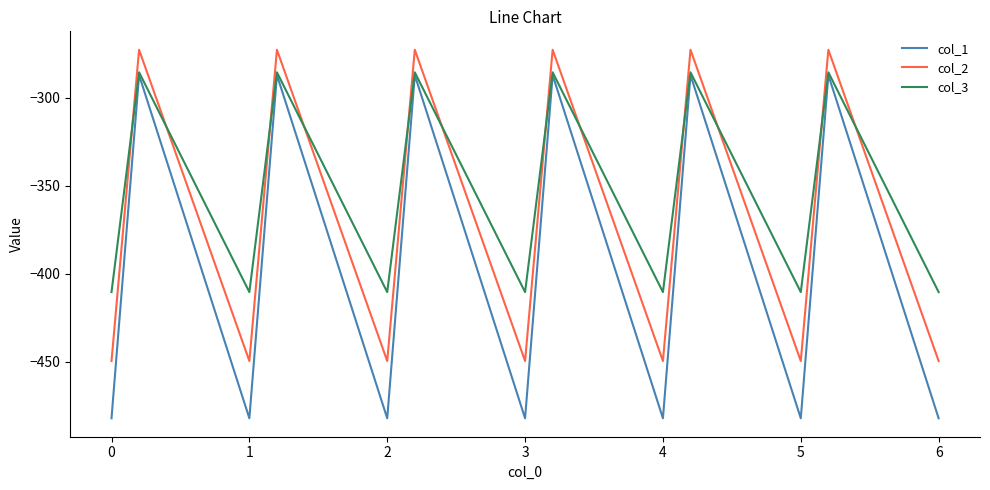

Which series has the largest total across all categories?

col_3